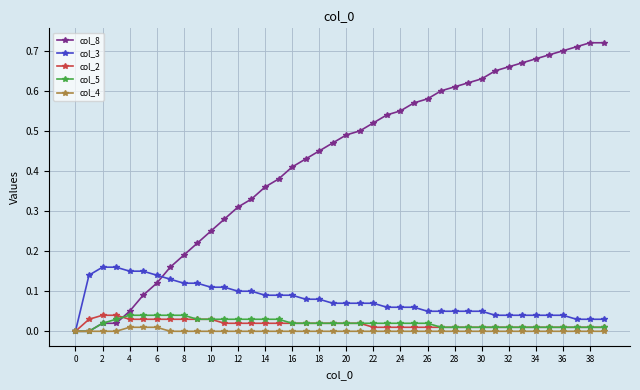

Which series has the largest range (max minus min)?

col_8